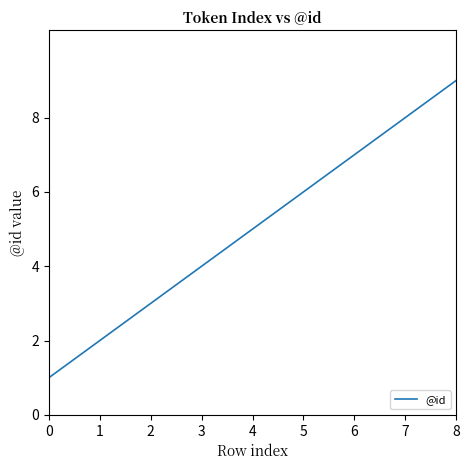

Reading right to left, what are all the values shown in this chart?

9	8	7	6	5	4	3	2	1